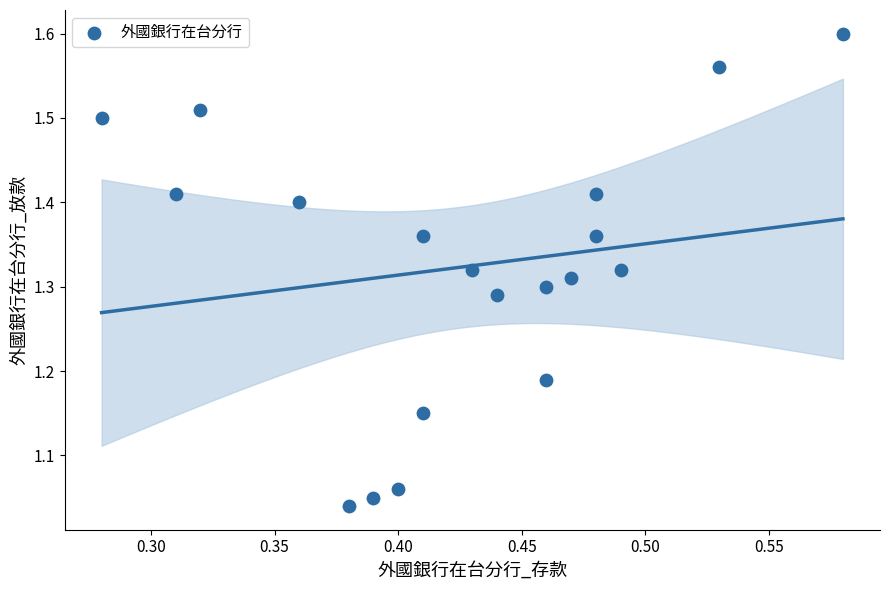

What is the range of X values (max minus min)?

0.3